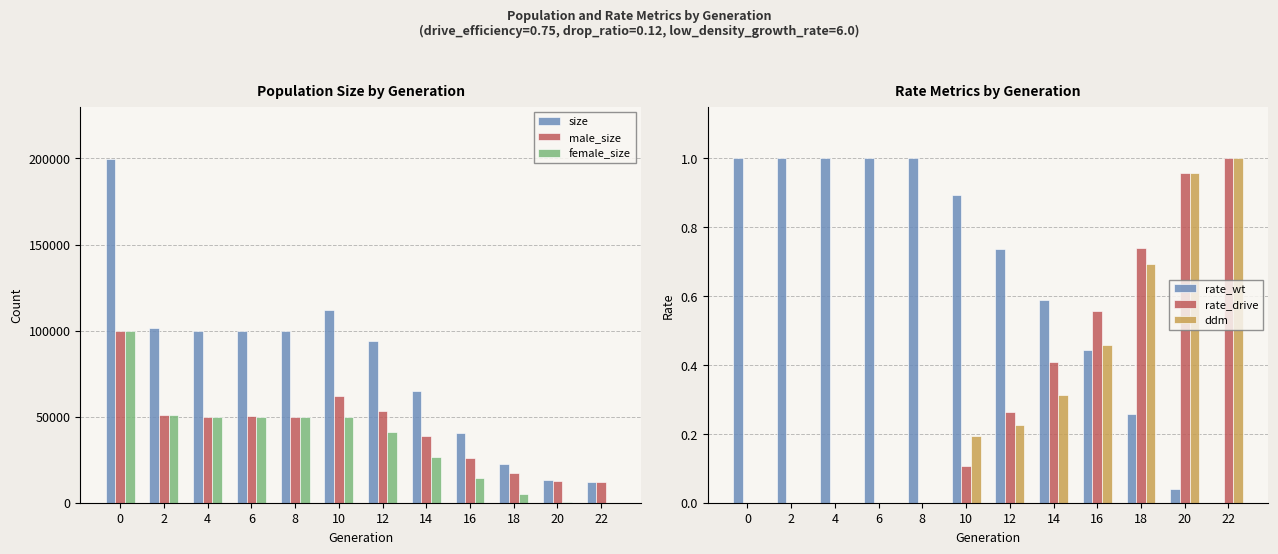

What is the value of the rate_drive bar at the 8th from the left?

0.4